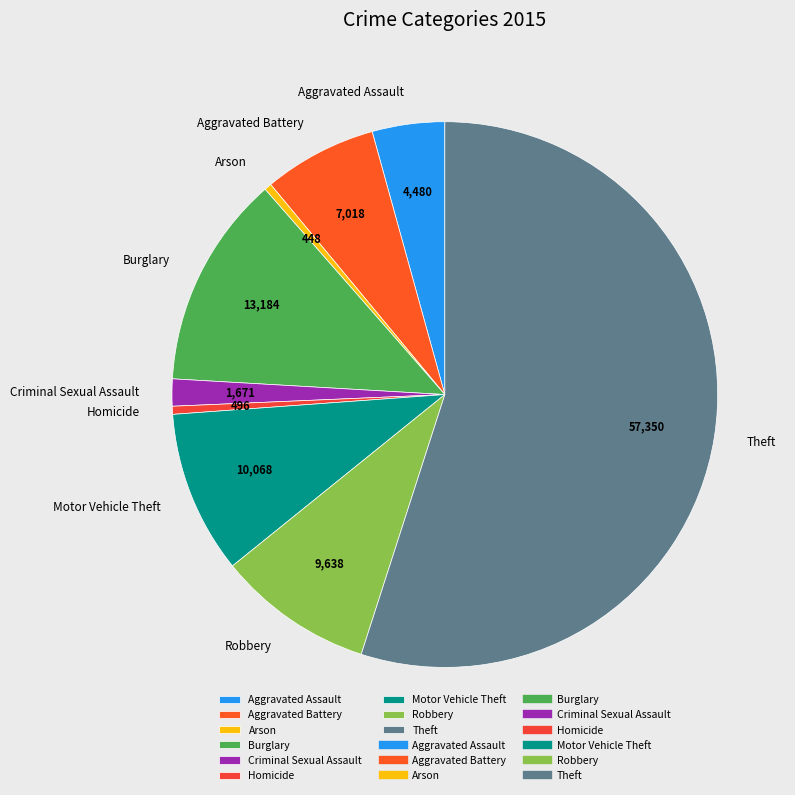

What is the largest slice in the pie chart?

Theft